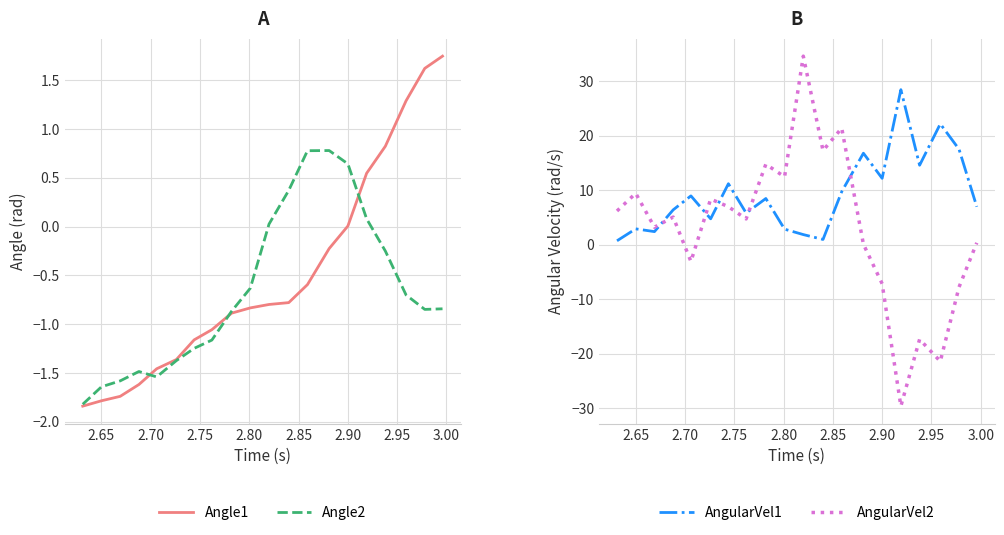

True or false: AngularVel1 and Angle2 cross at least once.

False